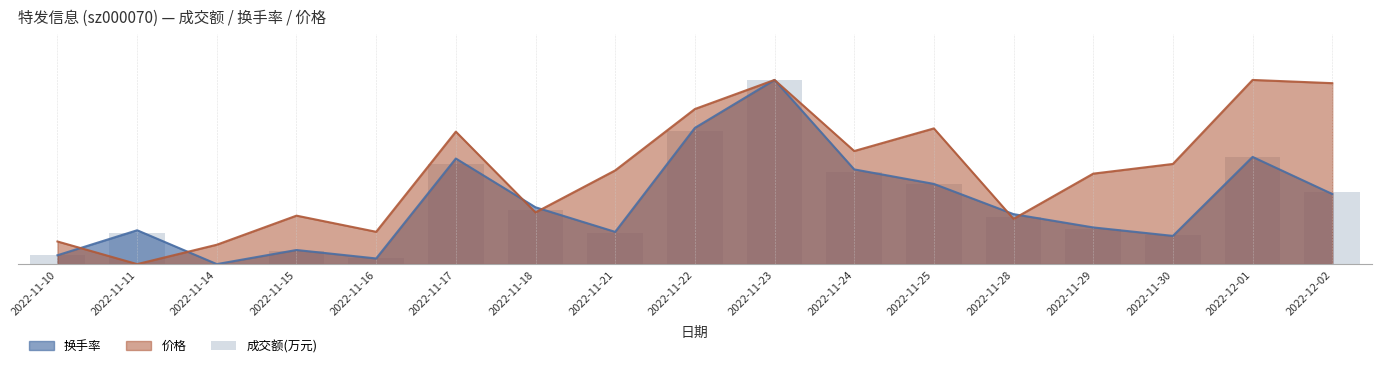

Are the bars horizontal?

No